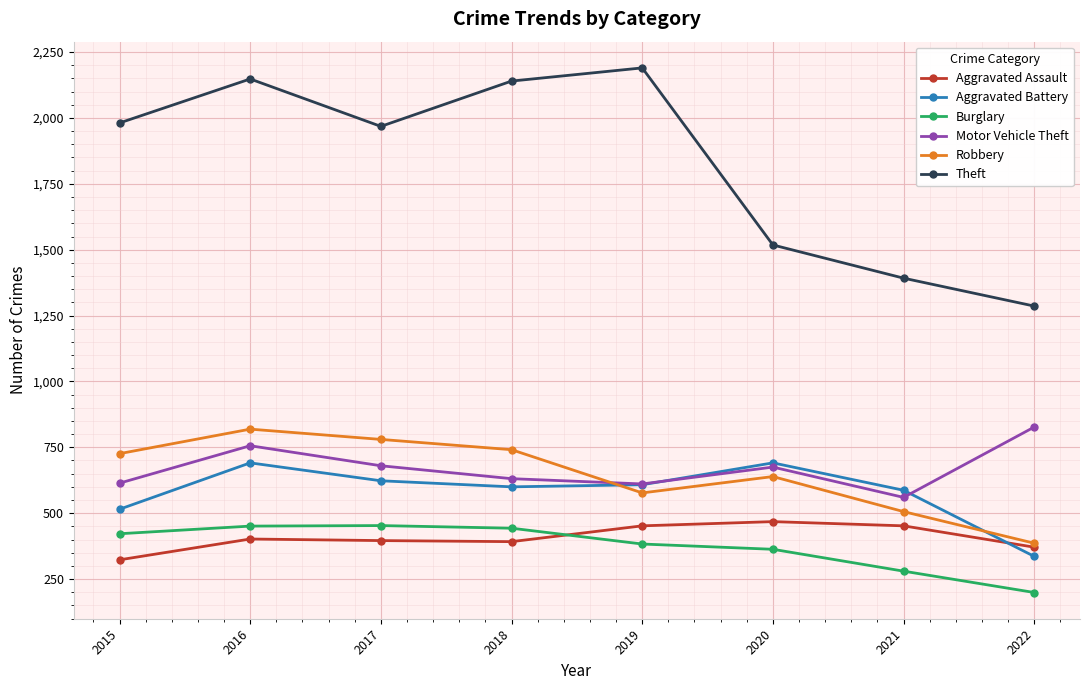

Which series has the largest total across all categories?

Theft